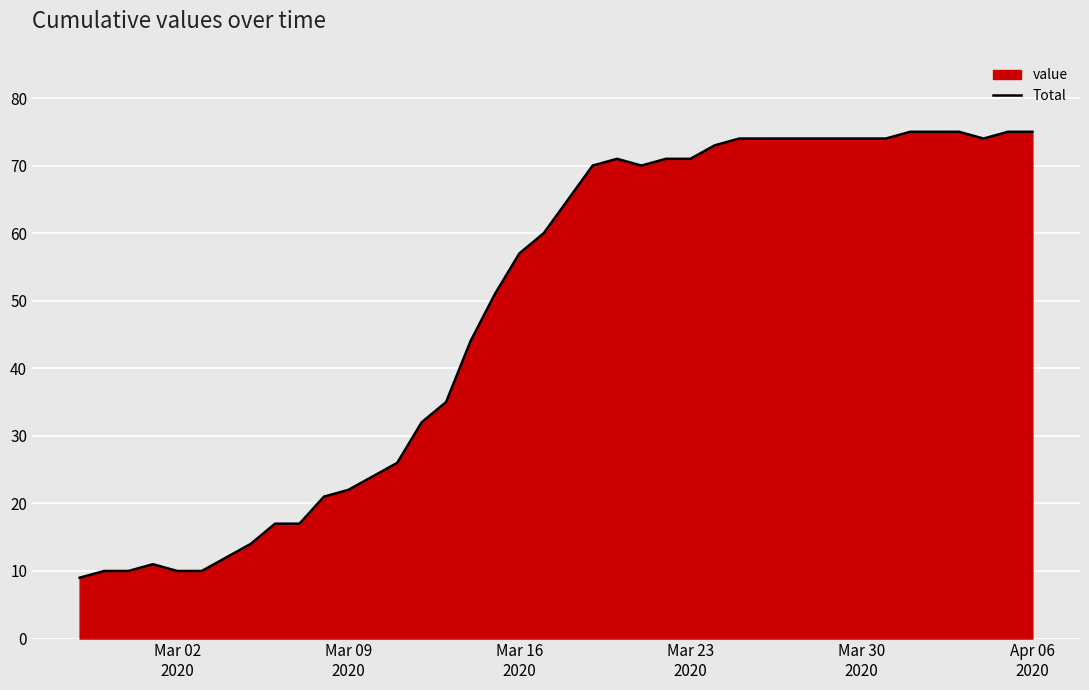

What is the greatest value displayed?

75